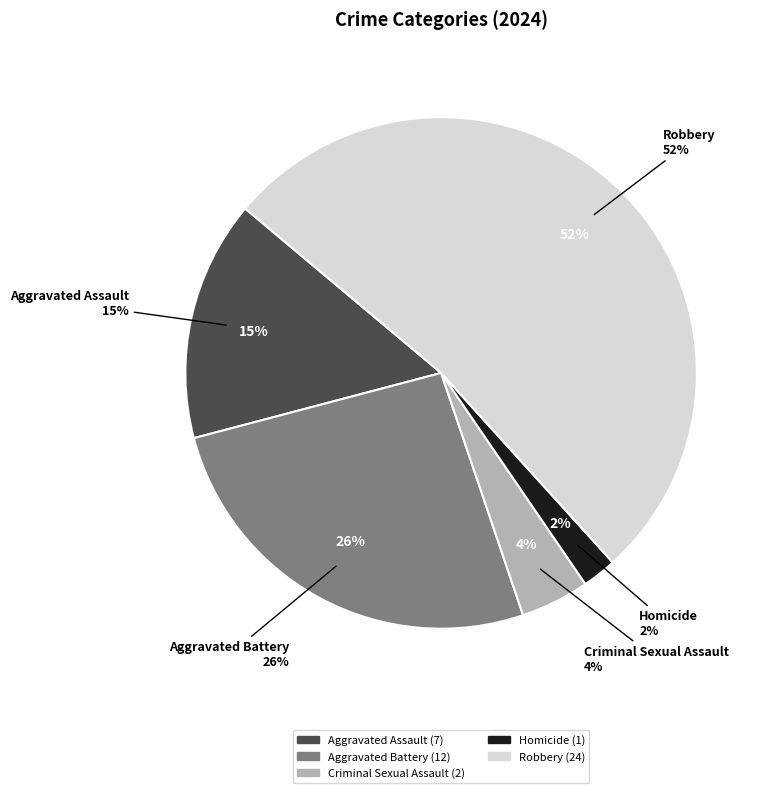

Rank the categories by value from lowest to highest.

Homicide, Criminal Sexual Assault, Aggravated Assault, Aggravated Battery, Robbery